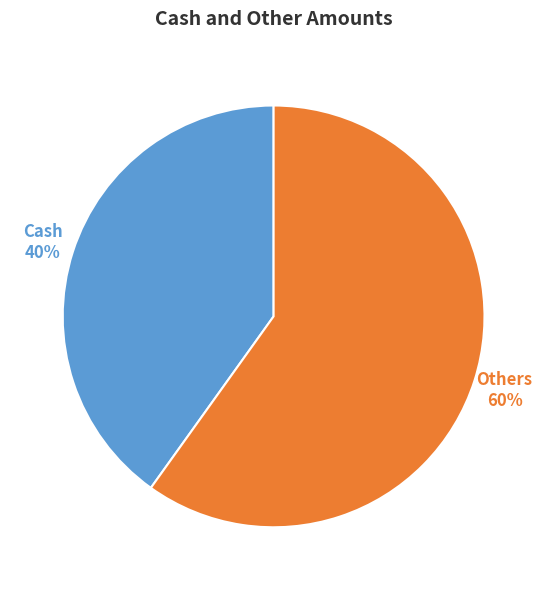

Is there a majority slice in this chart?

Yes